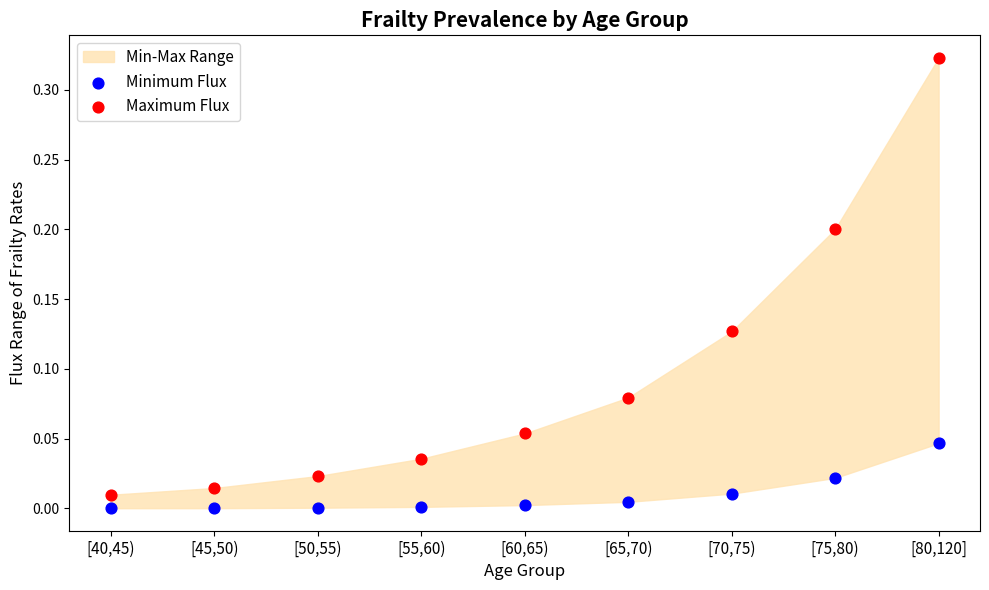

Which series has the widest spread of Y values?

Maximum Flux